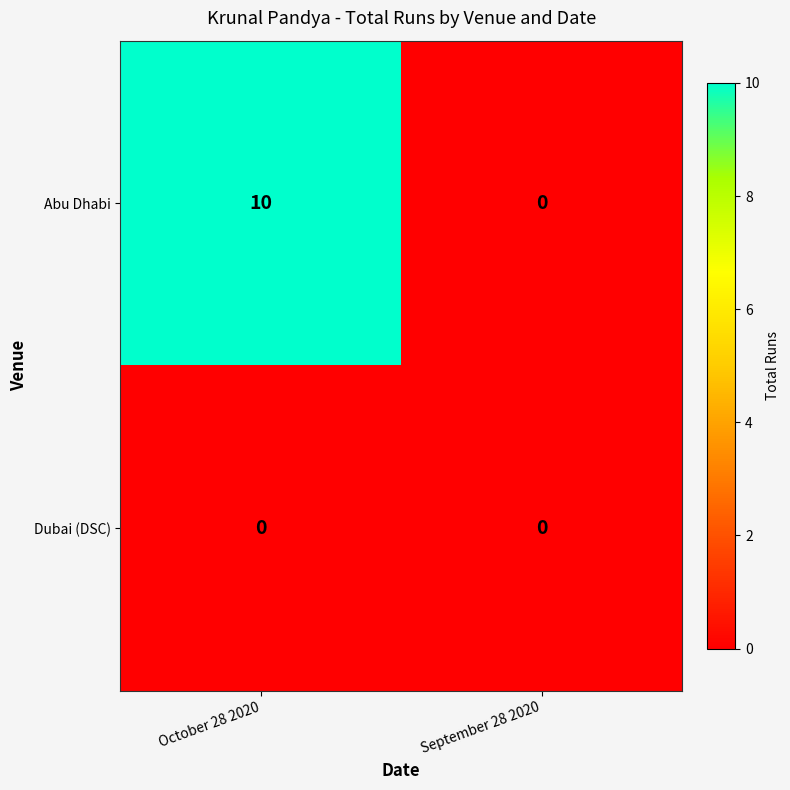

Rank the series by their maximum value, from highest to lowest.

Abu Dhabi, Dubai (DSC)